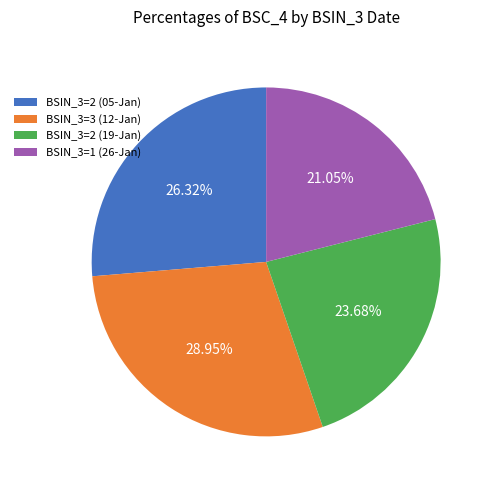

Which has a higher value, BSIN_3=2 (19-Jan) or BSIN_3=3 (12-Jan)?

BSIN_3=3 (12-Jan)